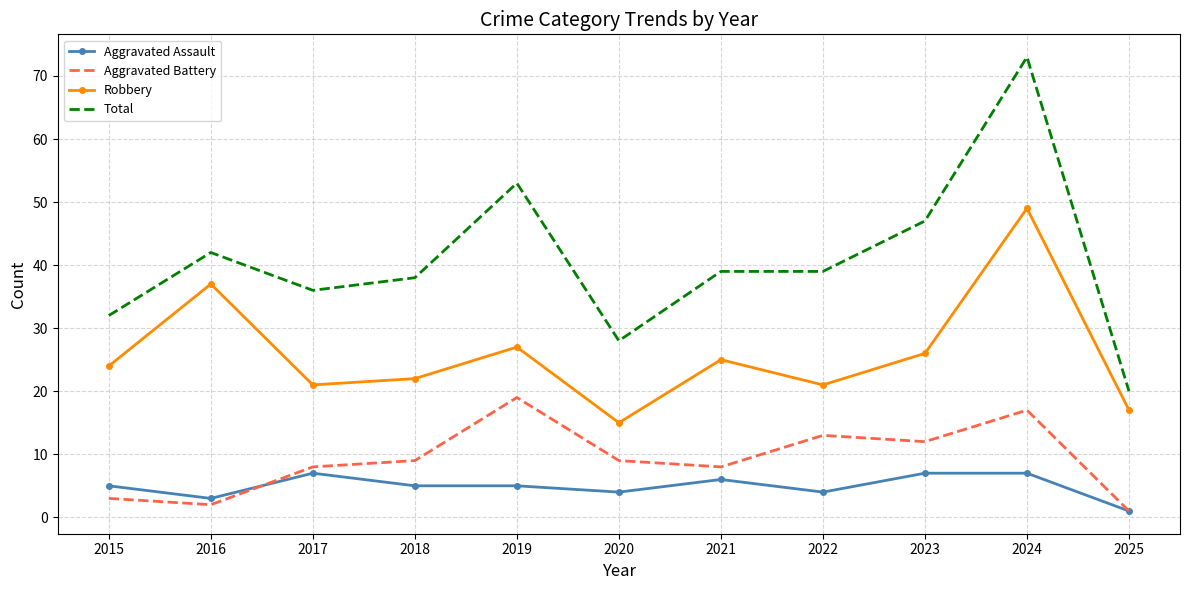

Reading left to right, list all the values displayed in this chart.

Aggravated Assault: 5	3	7	5	5	4	6	4	7	7	1
Aggravated Battery: 3	2	8	9	19	9	8	13	12	17	1
Robbery: 24	37	21	22	27	15	25	21	26	49	17
Total: 32	42	36	38	53	28	39	39	47	73	20